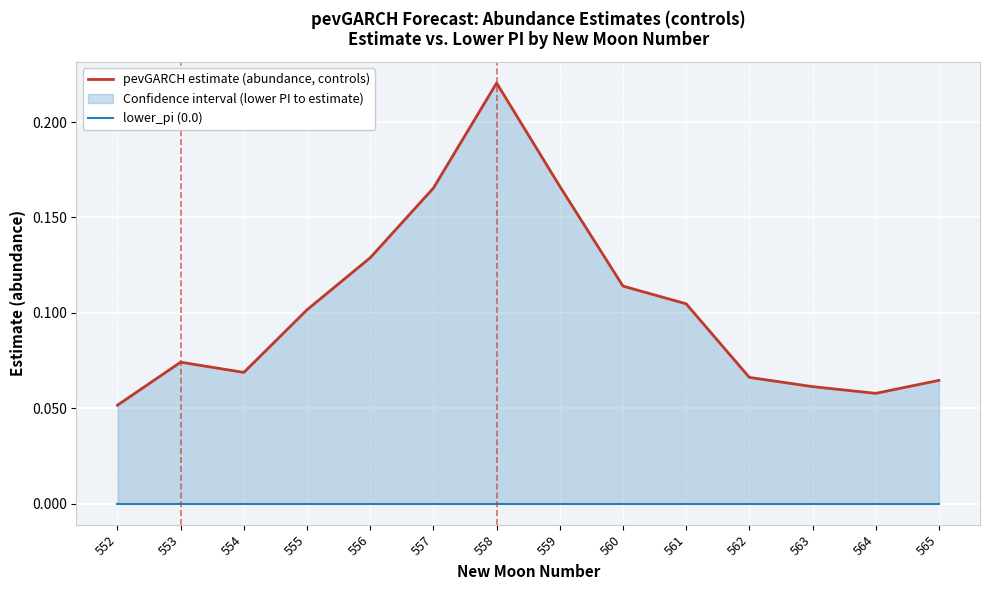

Is it true that pevGARCH estimate (abundance, controls) equals 0.0 at 564?

False